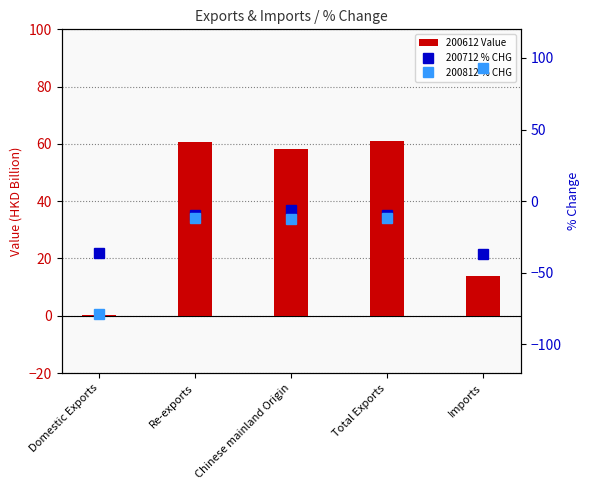

The value of 200612 Value at Total Exports is 61.0. True or false?

True